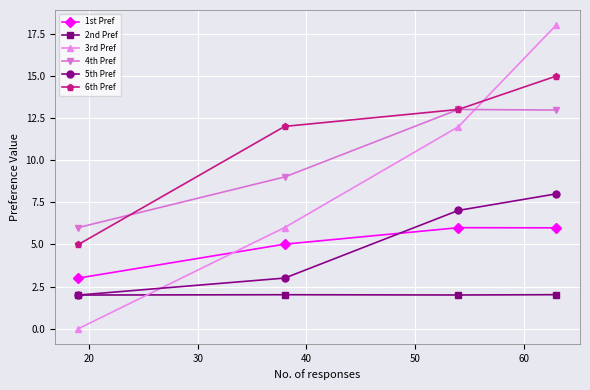

What is the value of the 1st Pref point at the 2nd from the left?

5.0